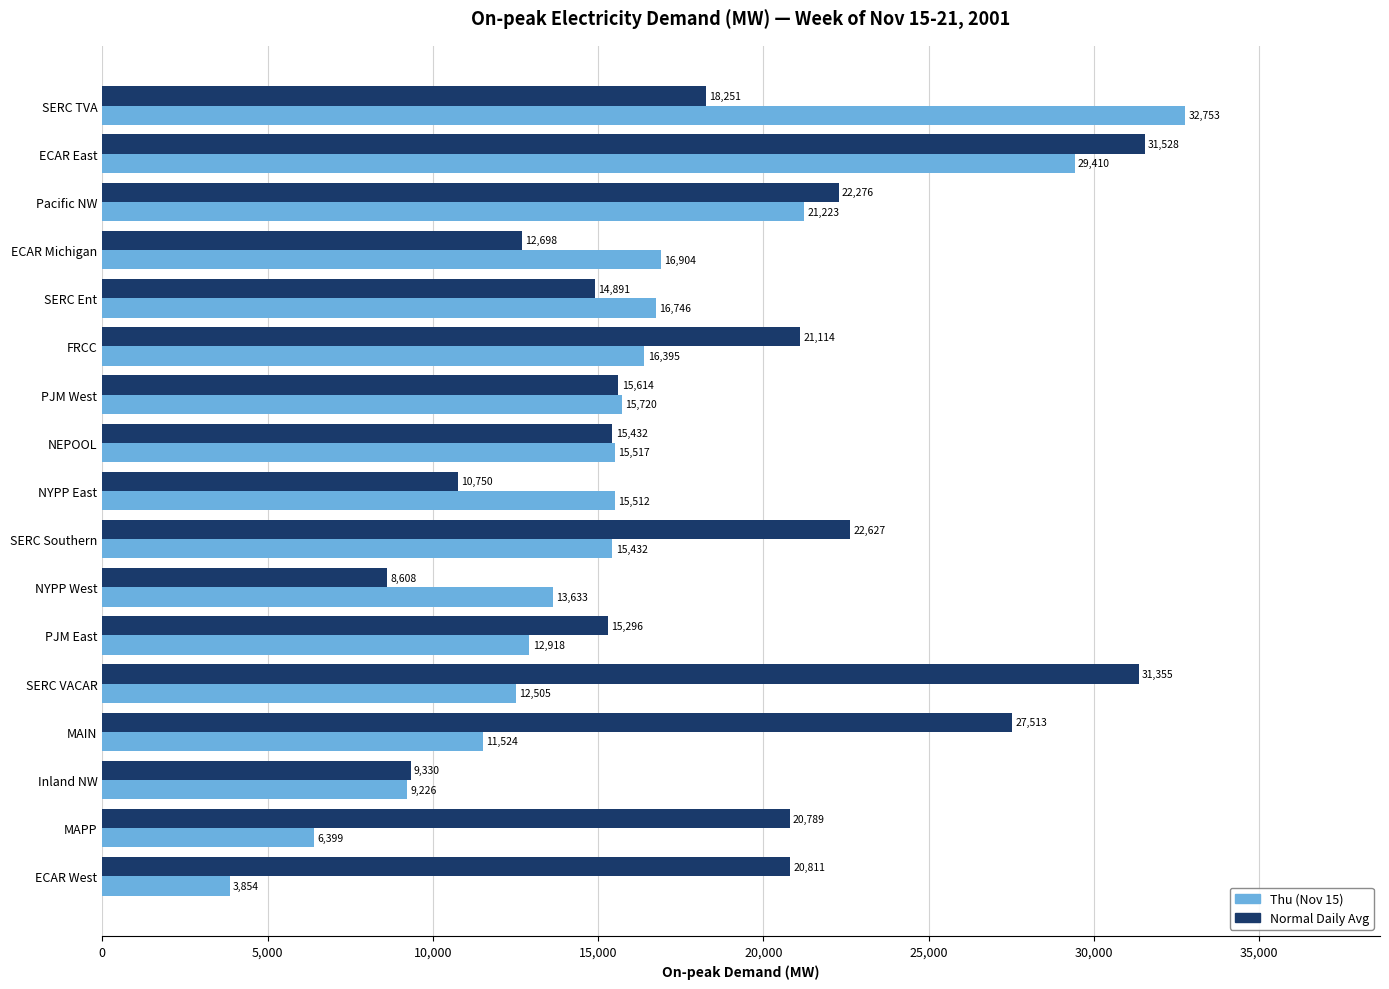

What is the greatest value displayed?

32753.5